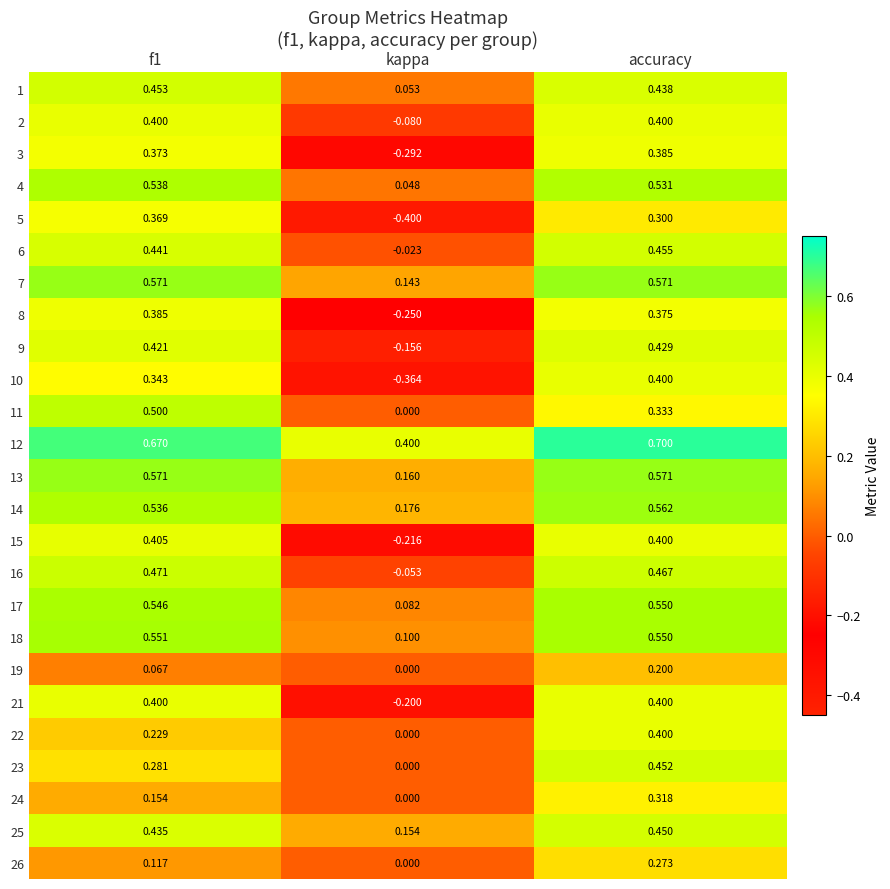

At which category is the sum across all series the highest?

accuracy